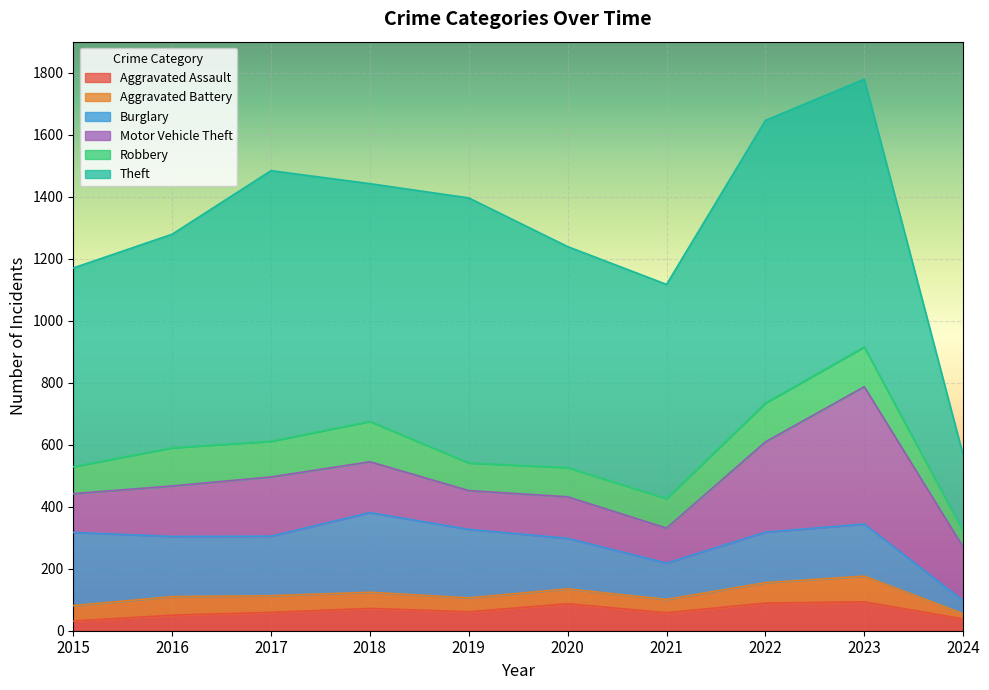

Reading right to left, extract all data points from this chart.

Aggravated Assault: 38	93	89	58	87	61	72	59	50	31
Aggravated Battery: 17	83	66	43	48	45	52	54	60	50
Burglary: 42	168	163	117	163	221	257	192	194	236
Motor Vehicle Theft: 173	443	291	113	134	125	164	191	163	125
Robbery: 51	128	125	95	94	89	130	115	123	87
Theft: 245	864	912	691	713	855	767	873	689	641